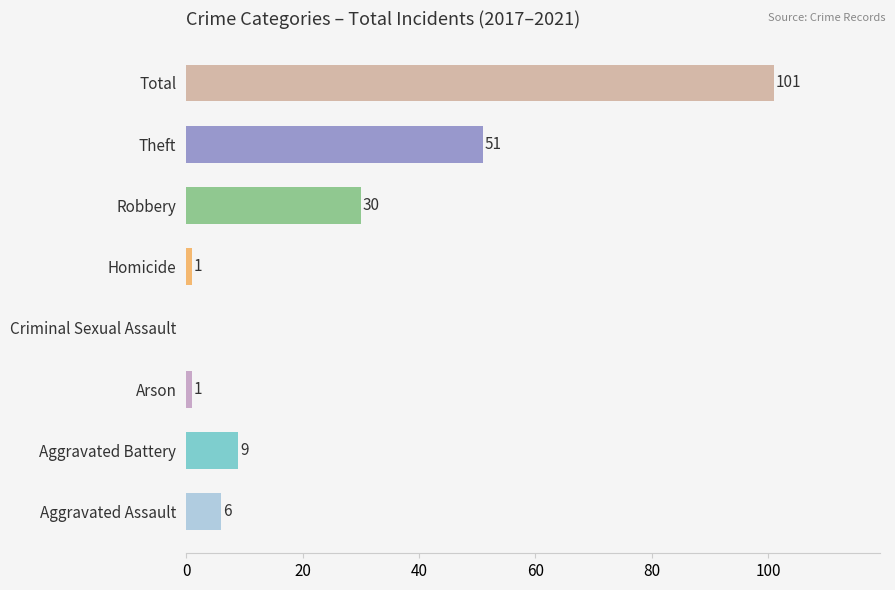

What is the sum of the values at Theft and Aggravated Battery?

60